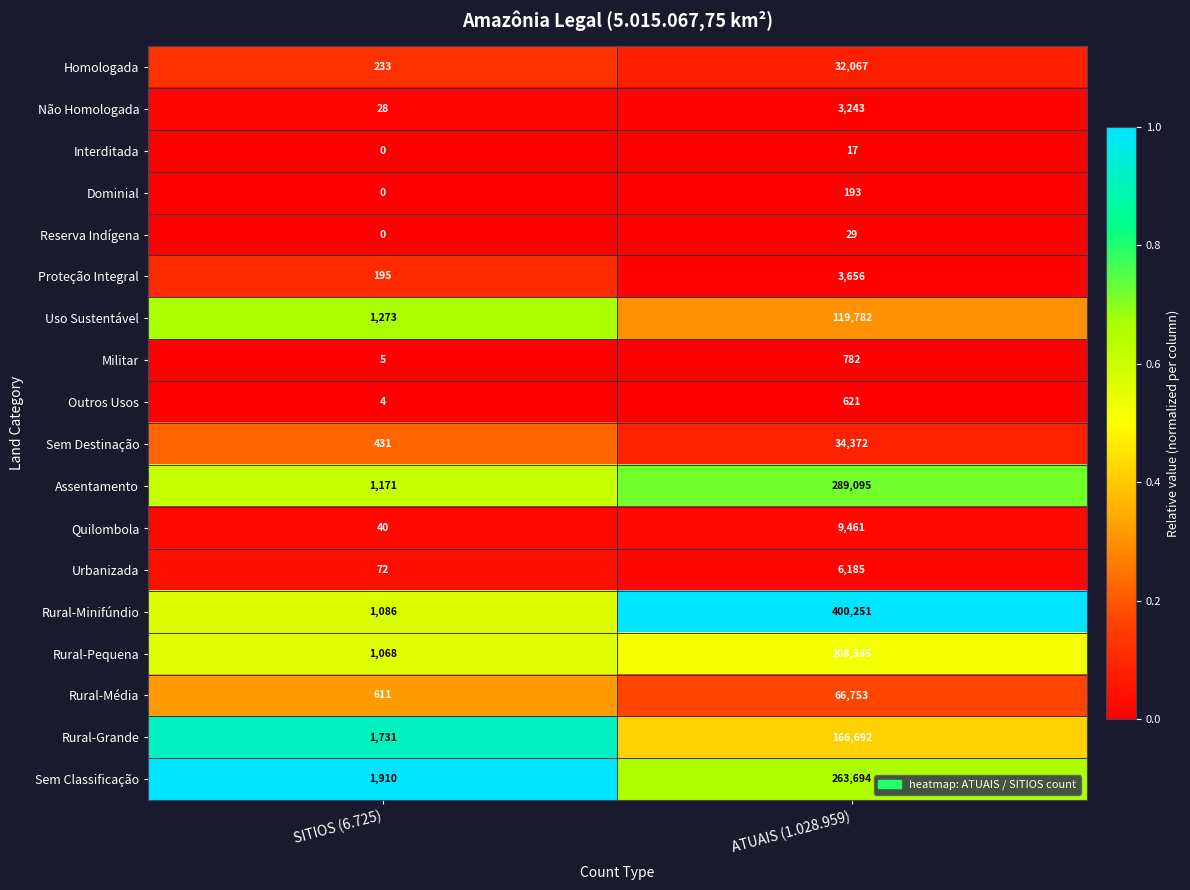

At which category is the sum across all series the highest?

ATUAIS (1.028.959)